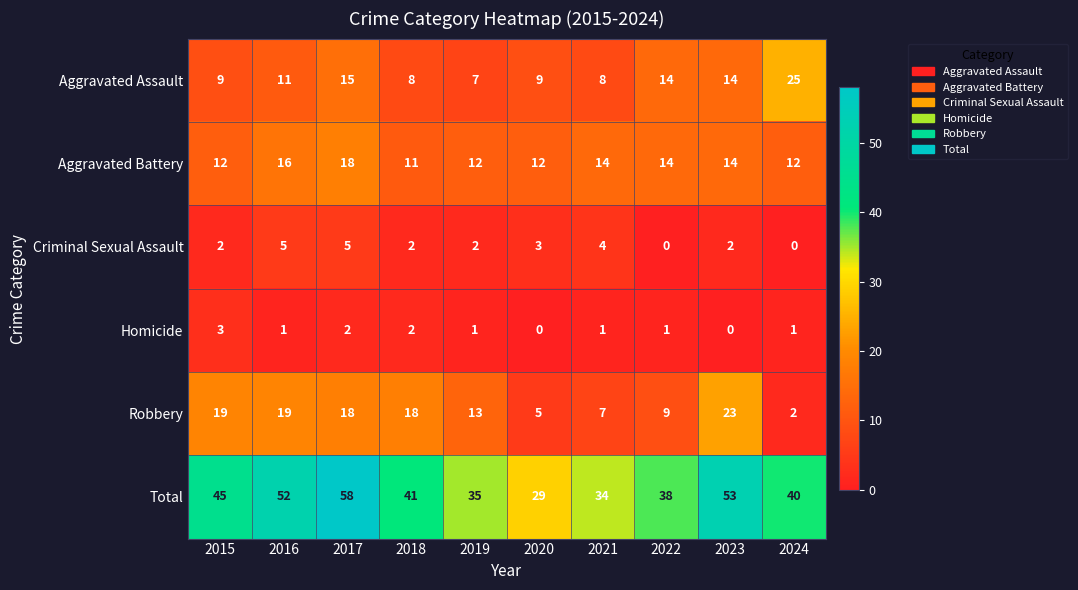

At which label does Homicide first exceed 1?

2015